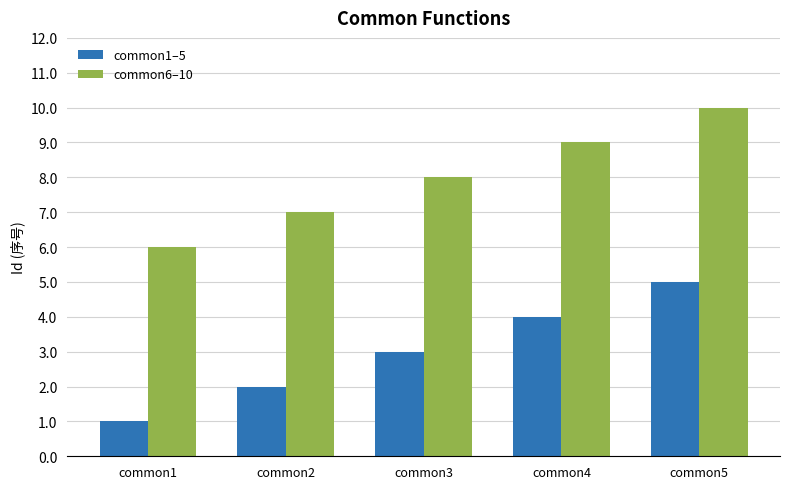

What is the total value across all series at common4?

13